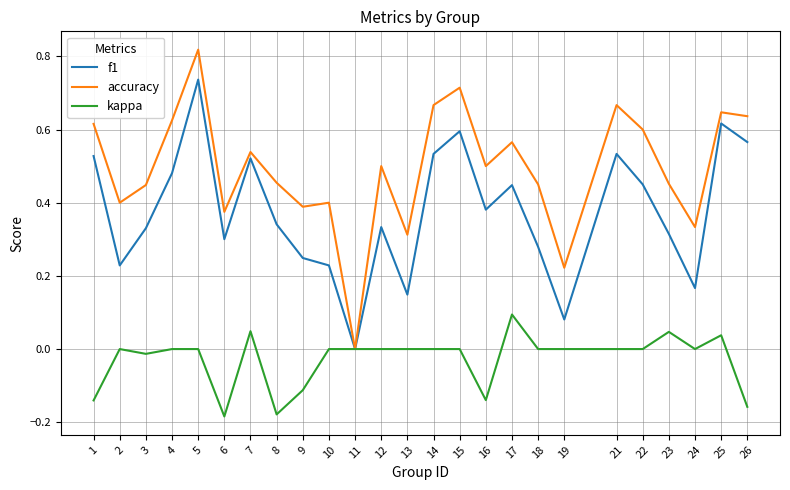

How many values in f1 are above zero?

24